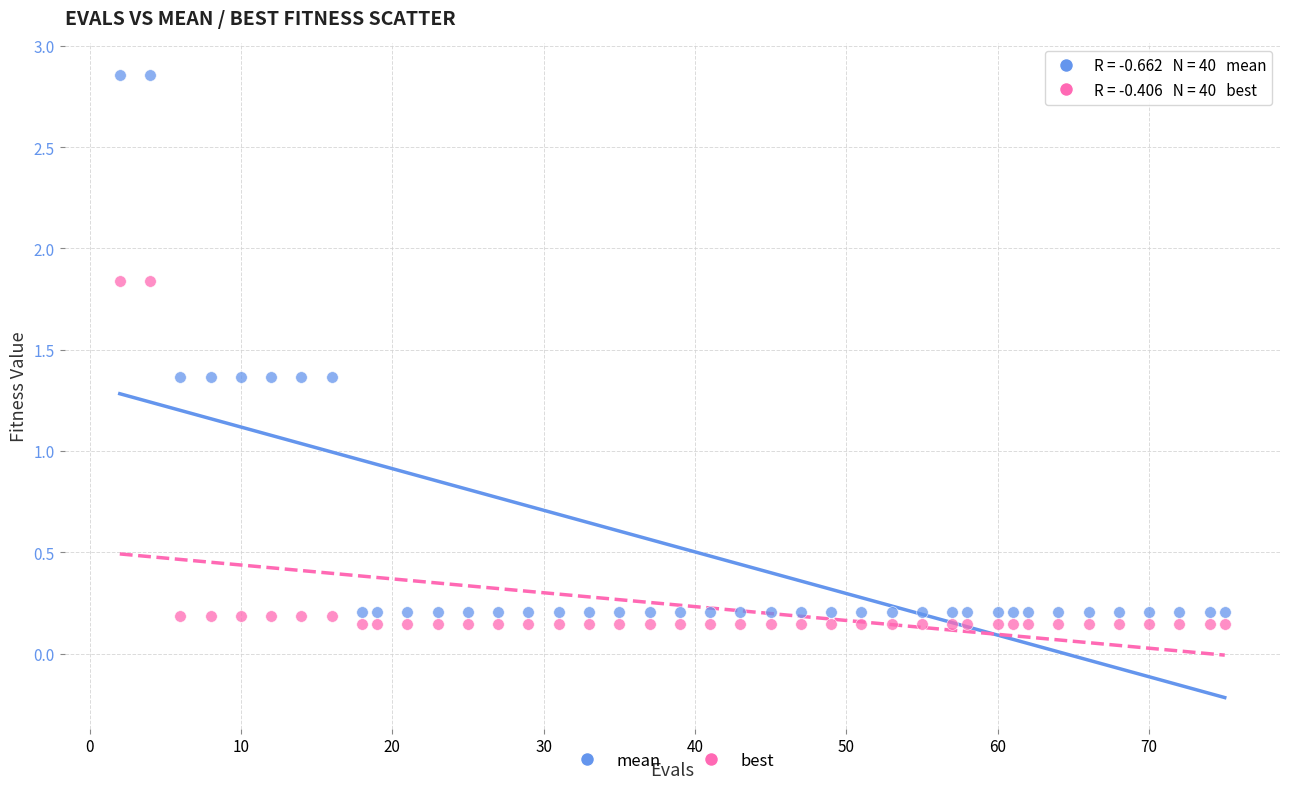

Which series has the widest spread of Y values?

mean